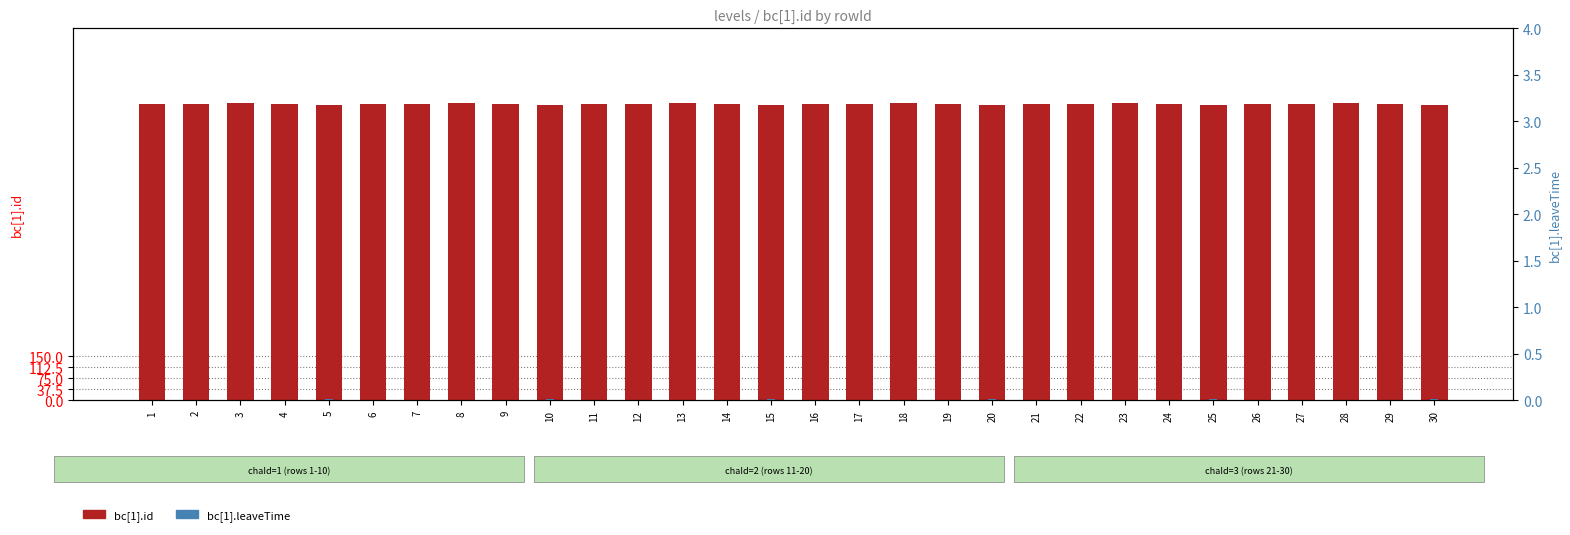

Reading left to right, what are all the values shown in this chart?

bc[1].id: 1003	1004	1007	1004	1001	1003	1004	1007	1004	1001	1003	1004	1007	1004	1001	1003	1004	1007	1004	1001	1003	1004	1007	1004	1001	1003	1004	1007	1004	1001
bc[1].leaveTime: 2	2	2	2	3	2	2	2	2	3	2	2	2	2	3	2	2	2	2	3	2	2	2	2	3	2	2	2	2	3